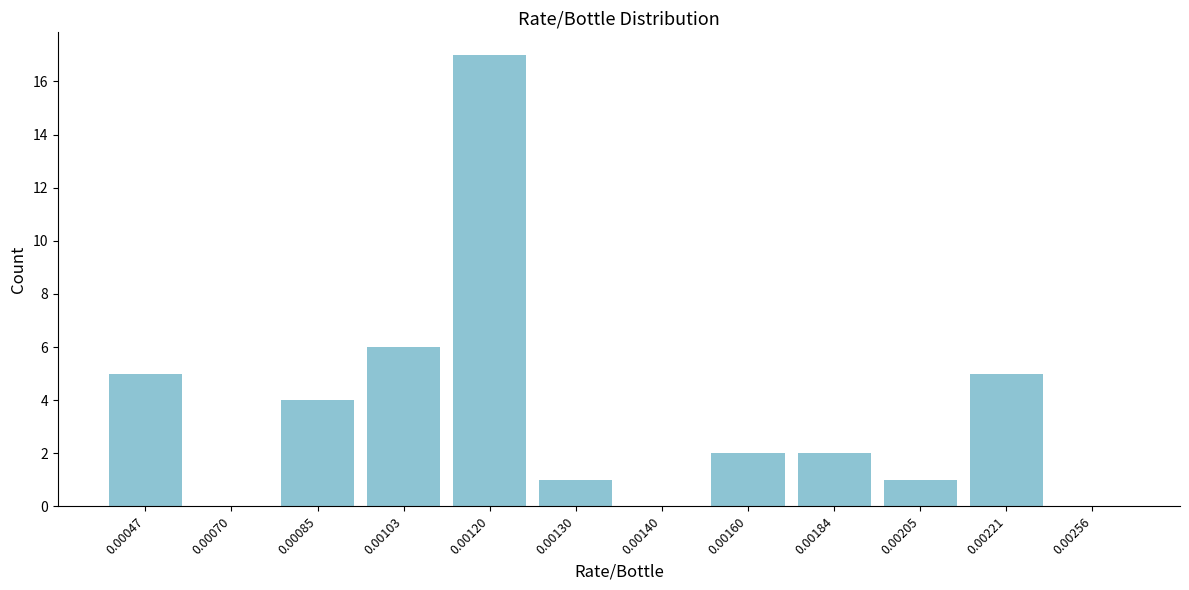

Reading right to left, extract all data points from this chart.

0.00256=0	0.00221=5	0.00205=1	0.00184=2	0.00160=2	0.00140=0	0.00130=1	0.00120=17	0.00103=6	0.00085=4	0.00070=0	0.00047=5